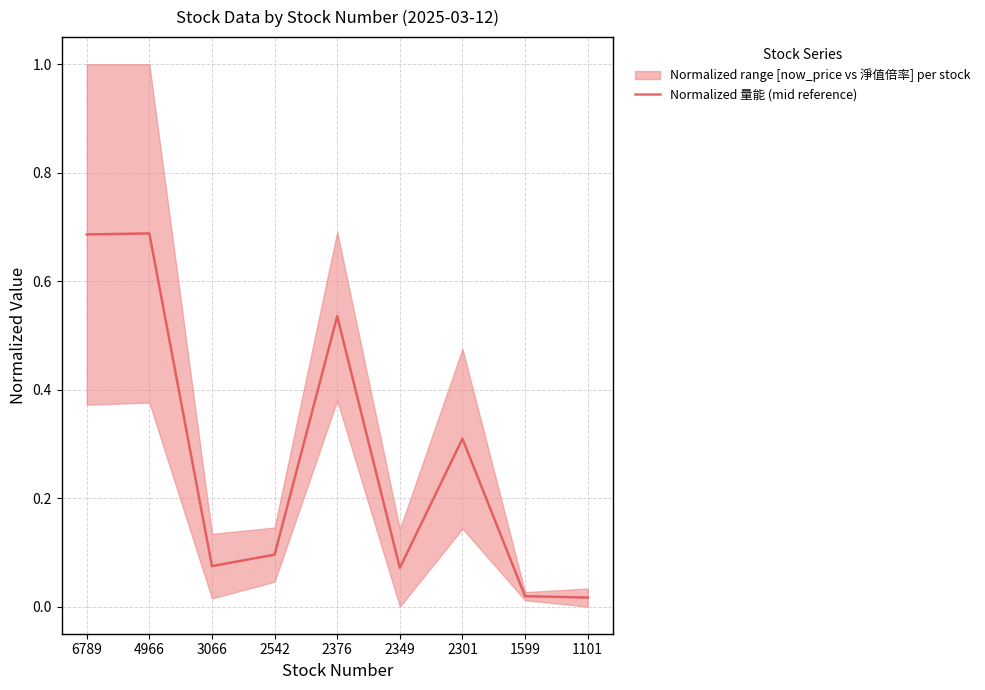

Where is the data nearest to the value 0?

1101